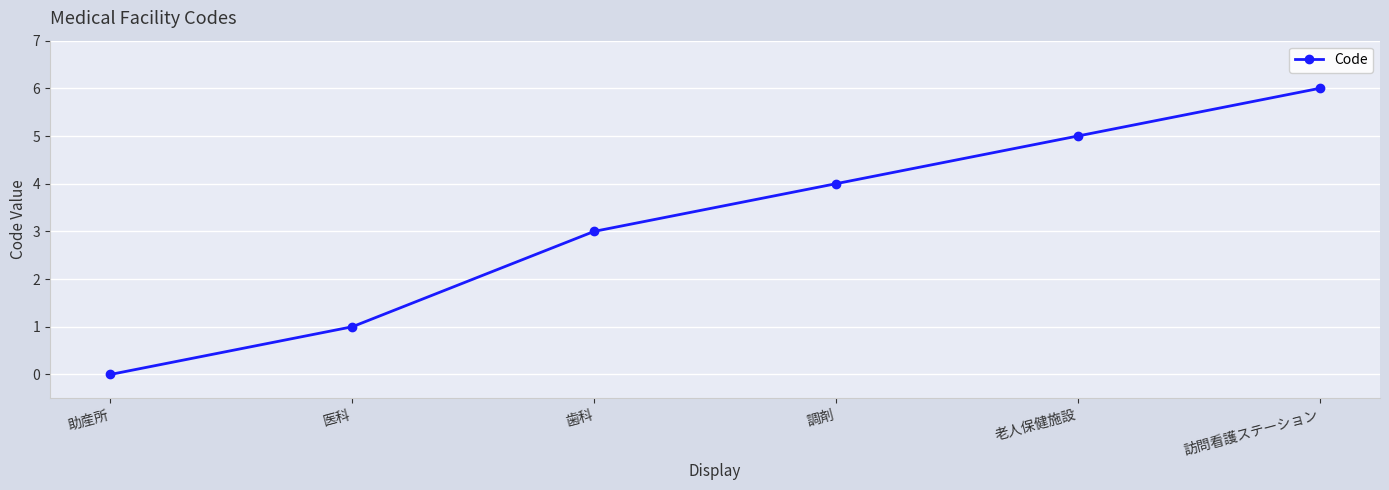

Which category has the highest value across all series?

訪問看護ステーション